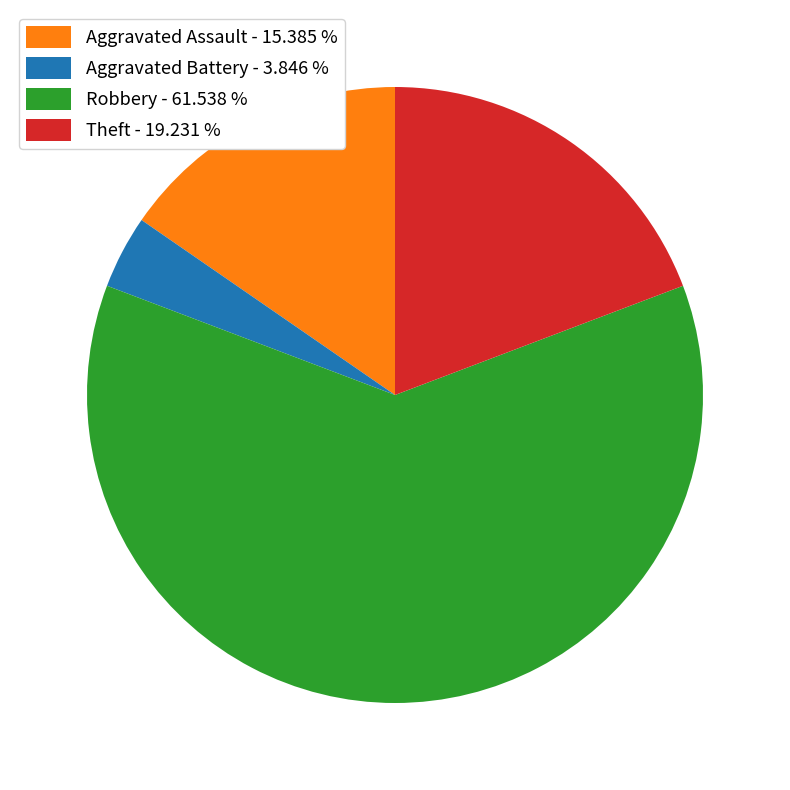

How many slices are in this pie chart?

4